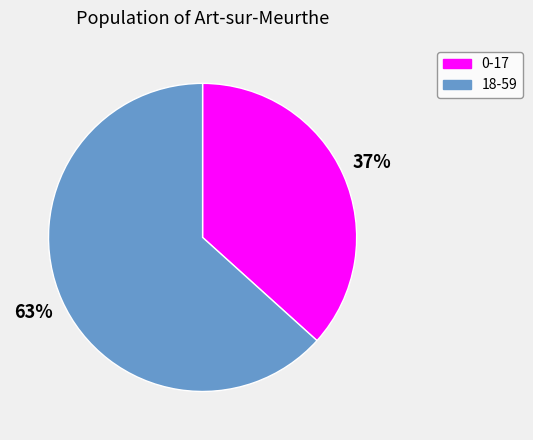

Which slice is the smallest?

0-17